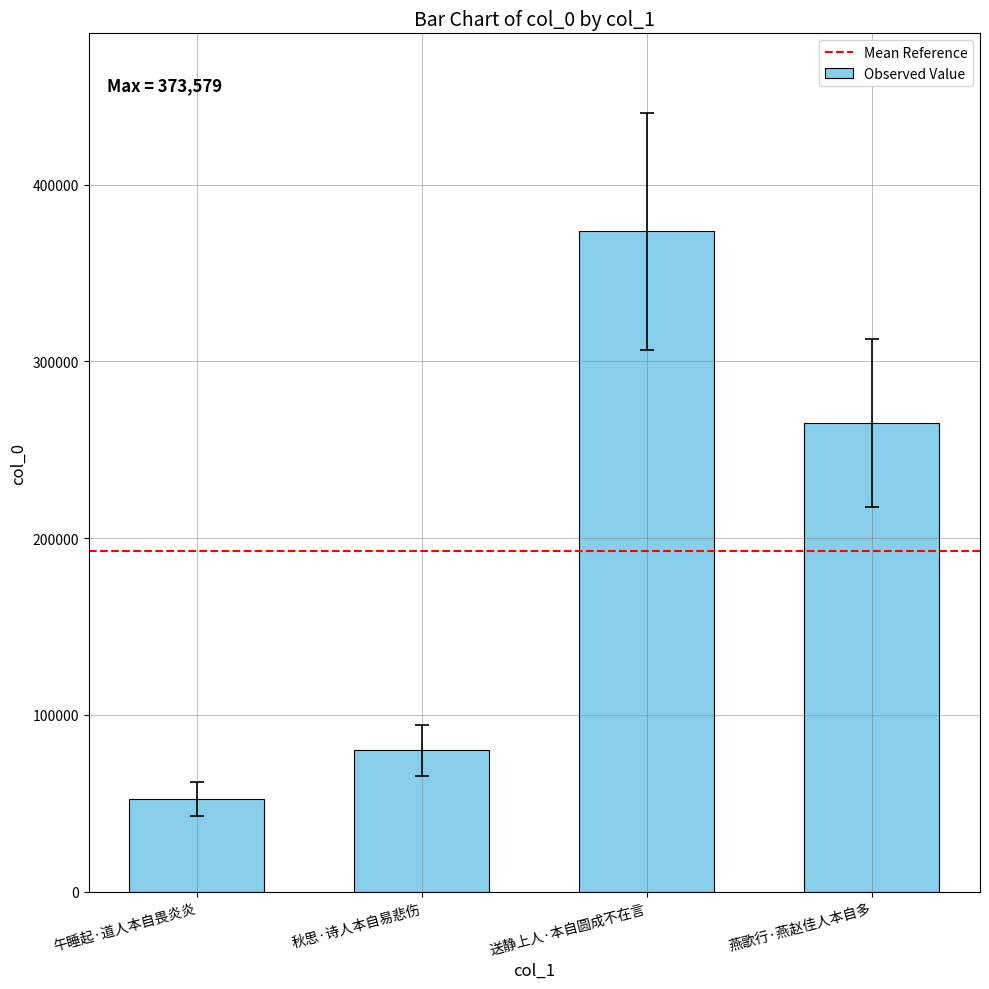

What value does the data have at 燕歌行·燕赵佳人本自多, to the nearest 10?

265180